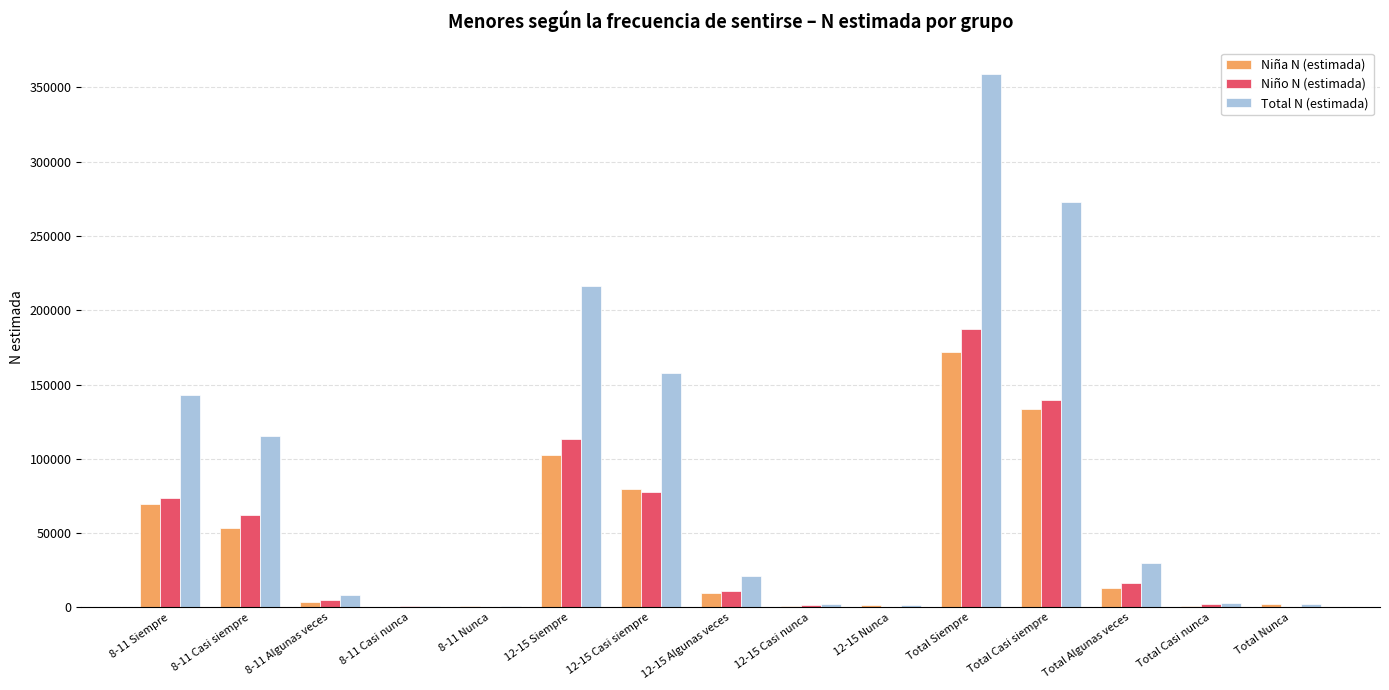

The value of Total N (estimada) at 12-15 Algunas veces is 21049. True or false?

True